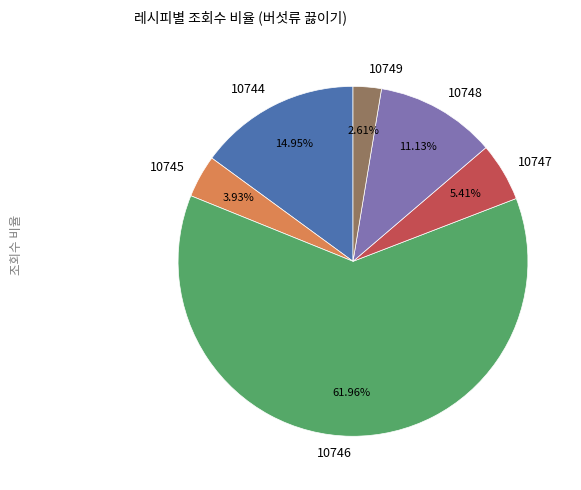

To the nearest percent, what percentage of the pie is 10748?

11%